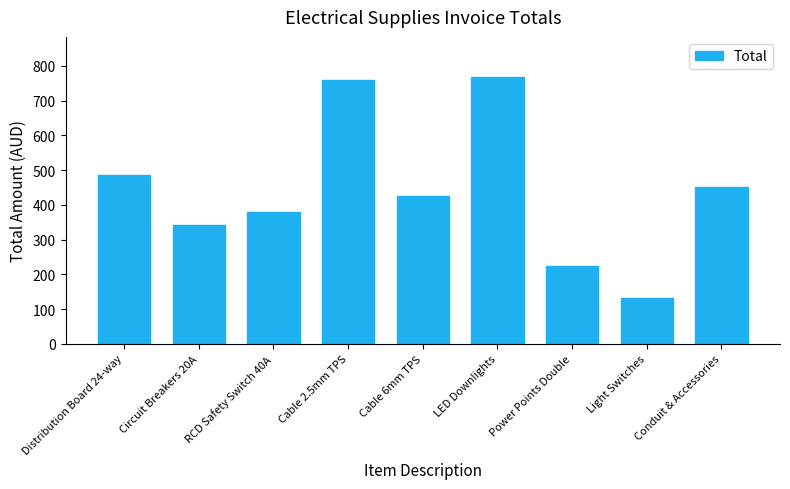

What is the greatest value displayed?

768